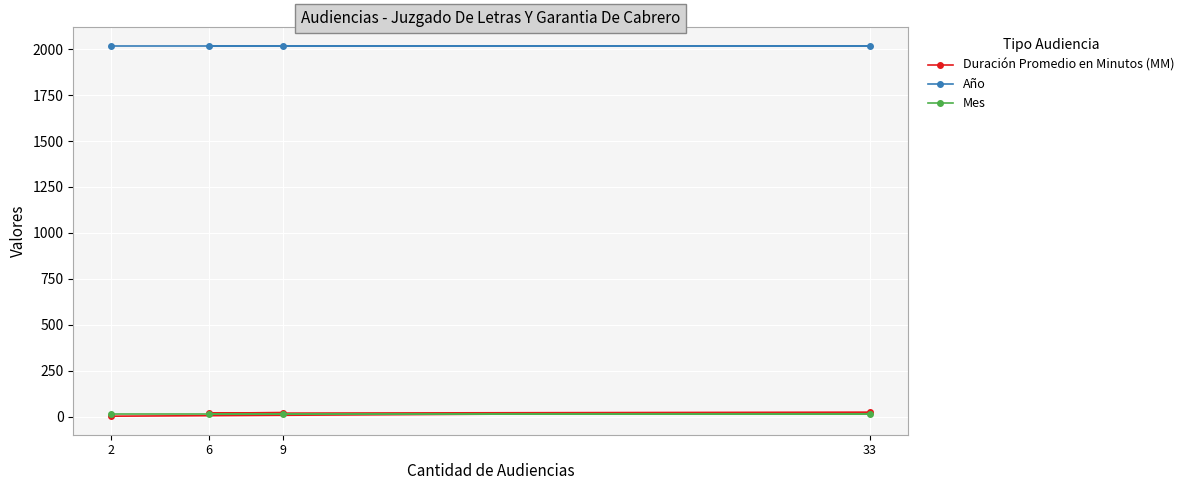

What is the greatest value displayed?

2020